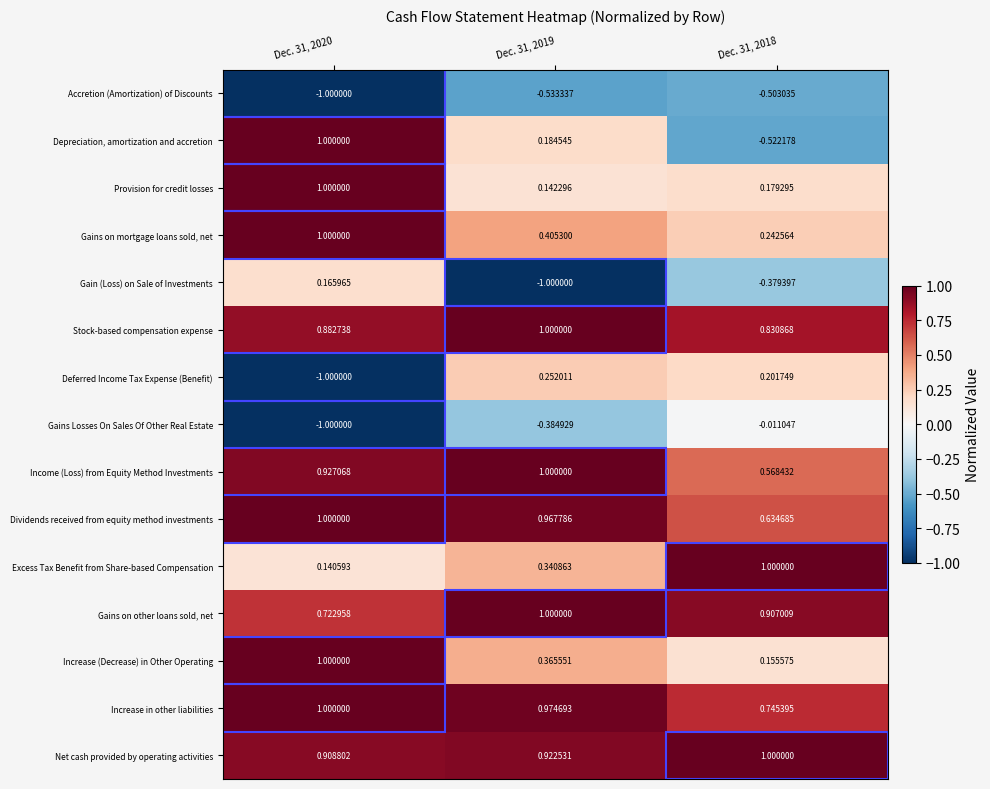

Is the value of Depreciation, amortization and accretion at Dec. 31, 2020 greater than the value of Increase in other liabilities at Dec. 31, 2018?

Yes